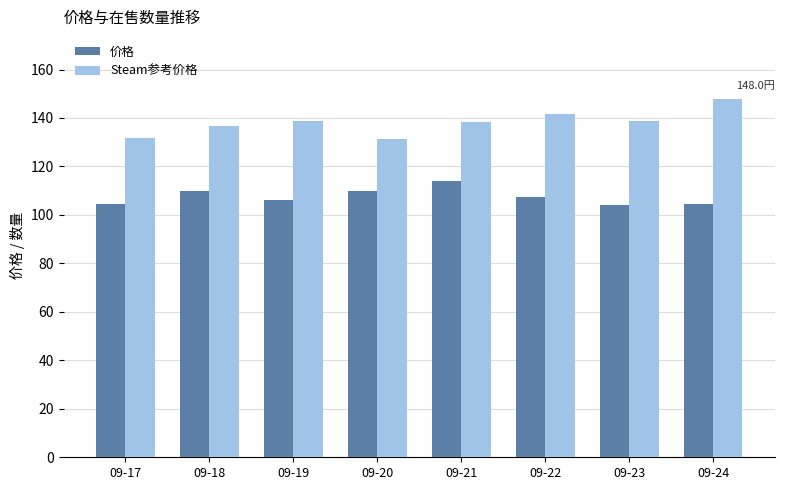

How many data points does each series have?

8